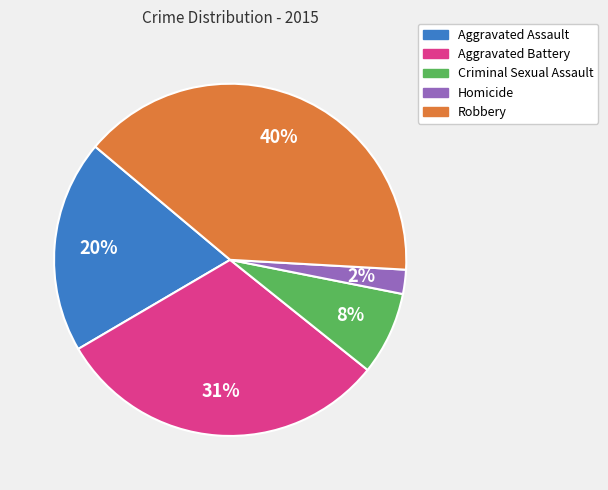

Do Homicide and Aggravated Assault together represent more than half of the pie?

No